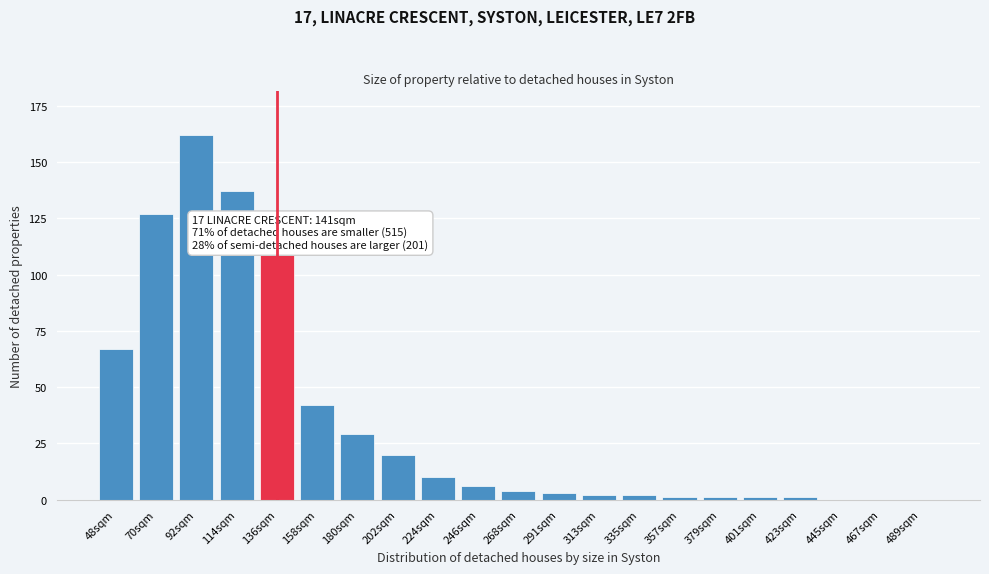

Reading left to right, transcribe all the data shown in this chart.

48sqm=67	70sqm=127	92sqm=162	114sqm=137	136sqm=110	158sqm=42	180sqm=29	202sqm=20	224sqm=10	246sqm=6	268sqm=4	291sqm=3	313sqm=2	335sqm=2	357sqm=1	379sqm=1	401sqm=1	423sqm=1	445sqm=0	467sqm=0	489sqm=0